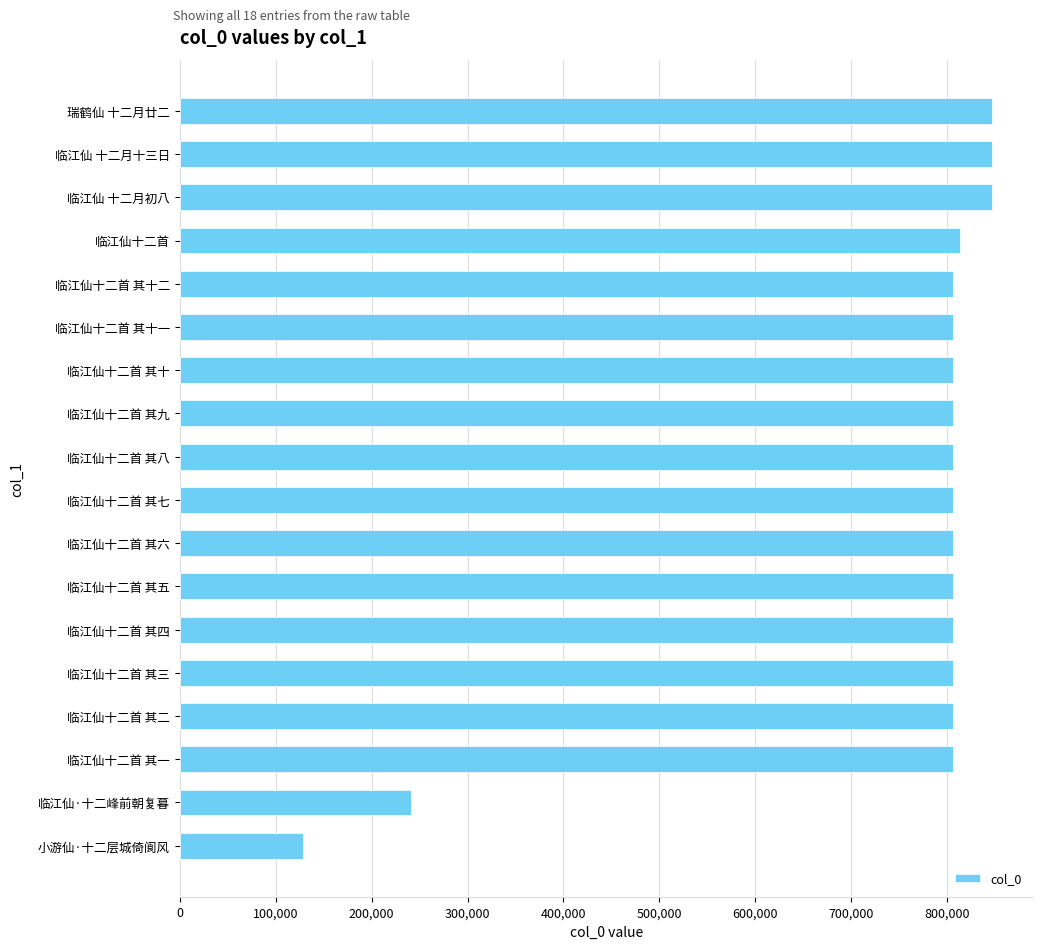

Are the bars horizontal?

Yes